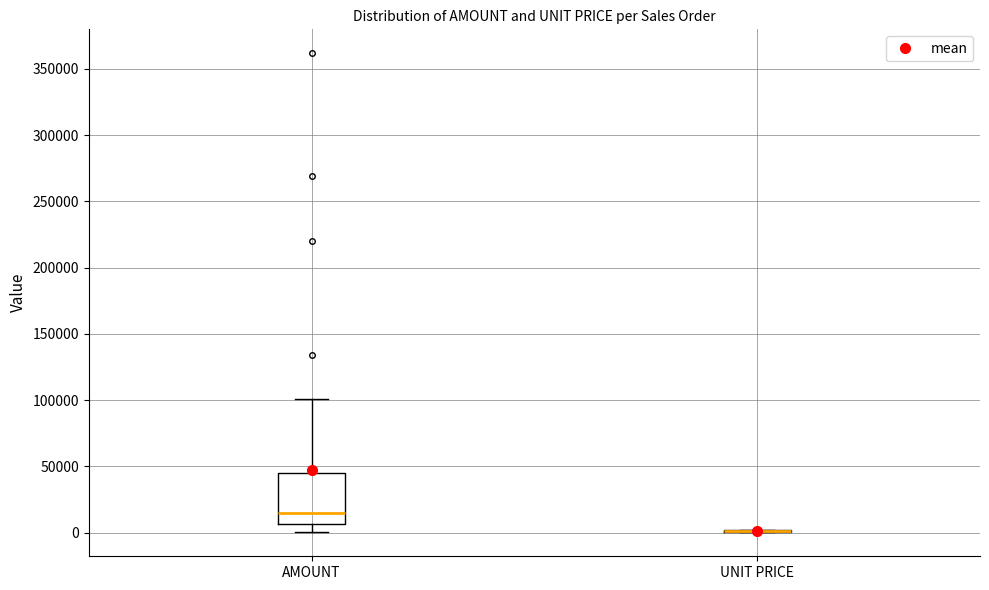

Reading left to right, transcribe this box plot: for each box, give where its median line is, the range the box spans, and where its two whiskers end, as read against the y-axis. The values are not printed on the chart, so give them approximately, as read against the axis.

AMOUNT: median 15000, box 5000 to 45000, whiskers 0 to 100000
UNIT PRICE: box collapsed to a line at 0, whiskers 0 to 0